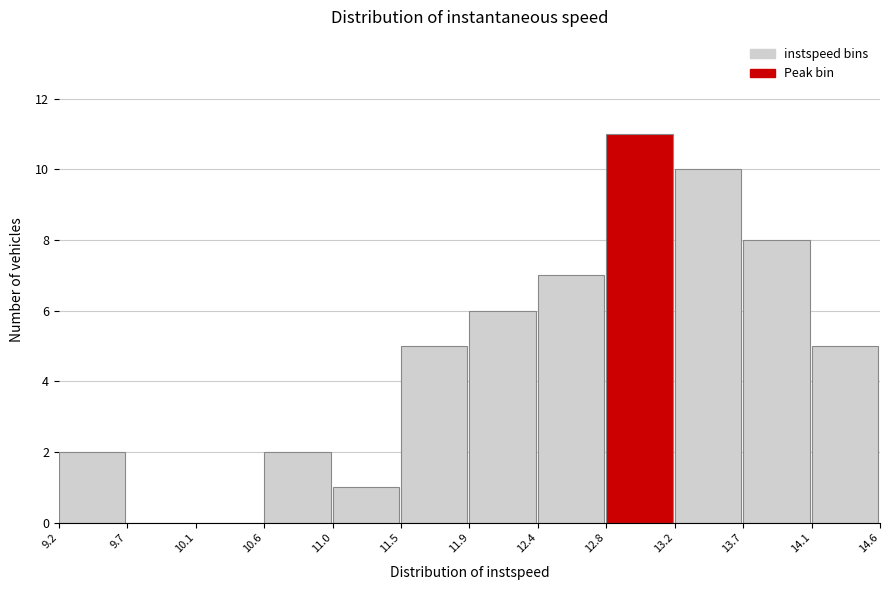

How tall is the bar that spans 9.2 to 9.7 on the x-axis? The values are not printed on the chart, so give them approximately, as read against the axis.

2